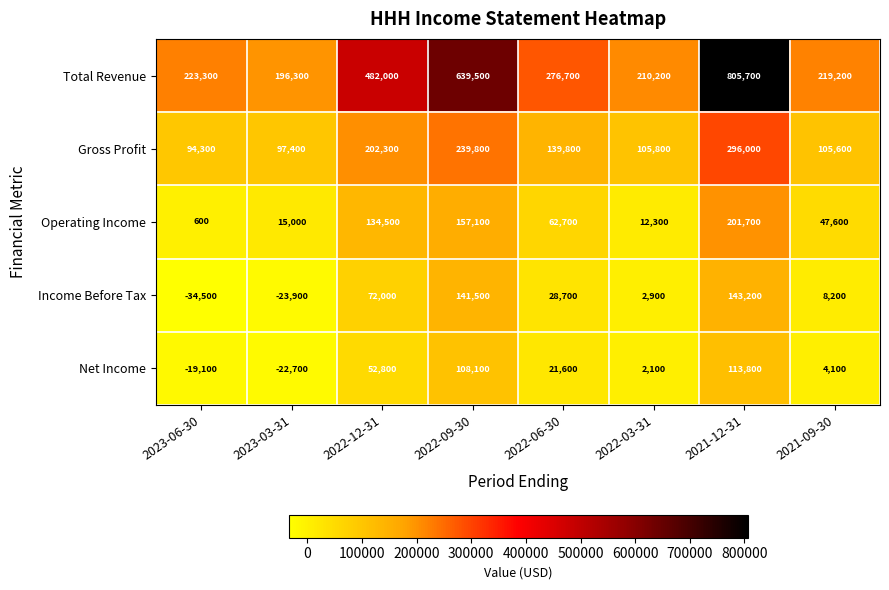

Is it true that Gross Profit equals 139800 at 2022-06-30?

True